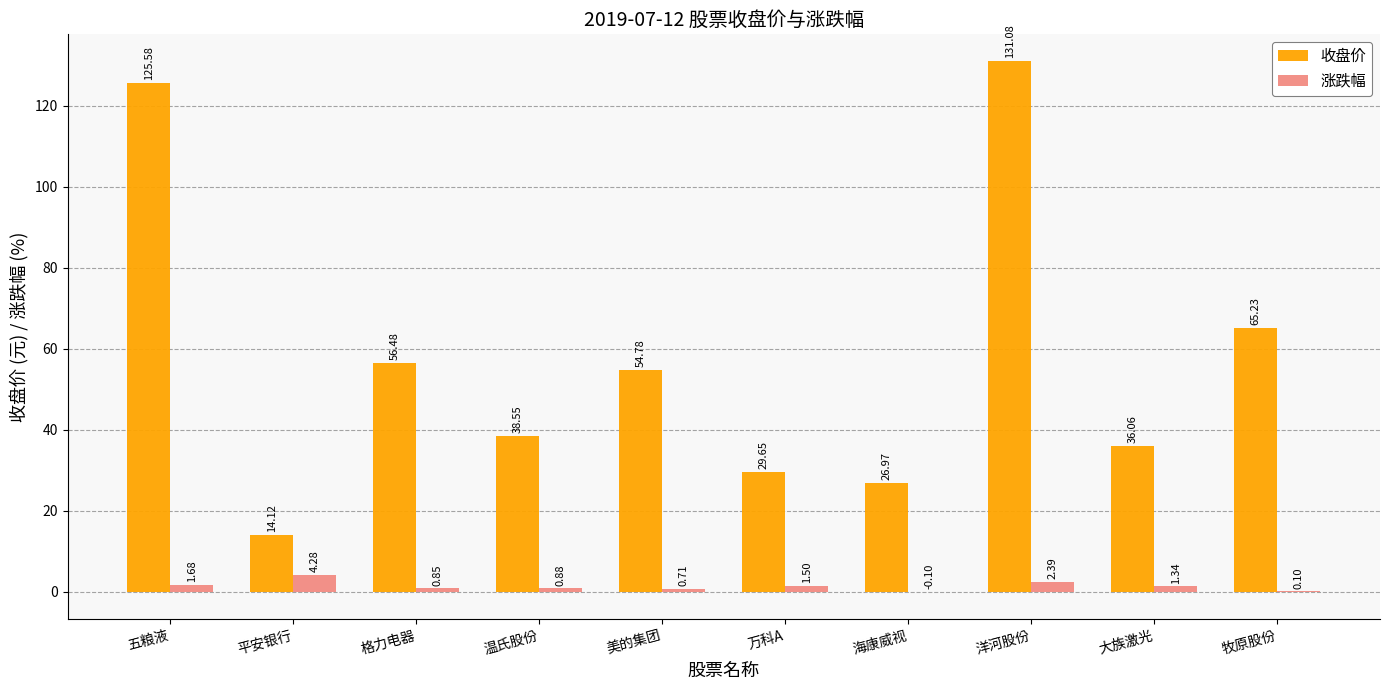

What is the sum of the 涨跌幅 values at 大族激光 and 海康威视?

1.2